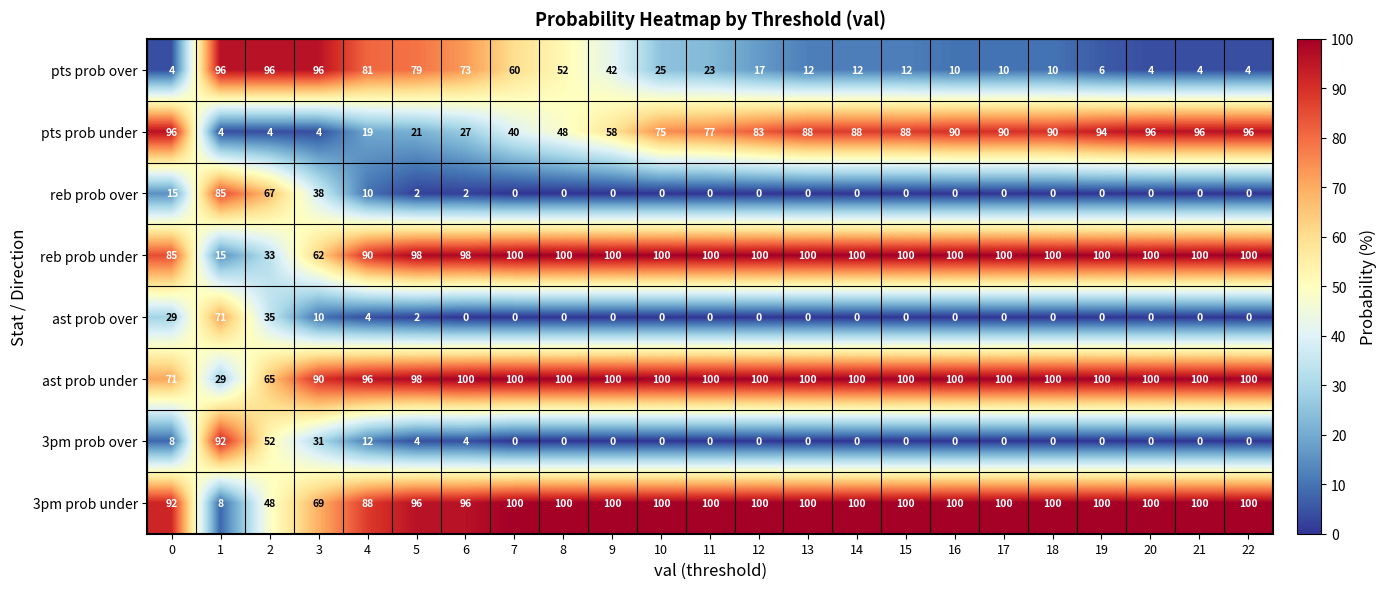

Is it true that reb prob over equals 15 at 0?

True